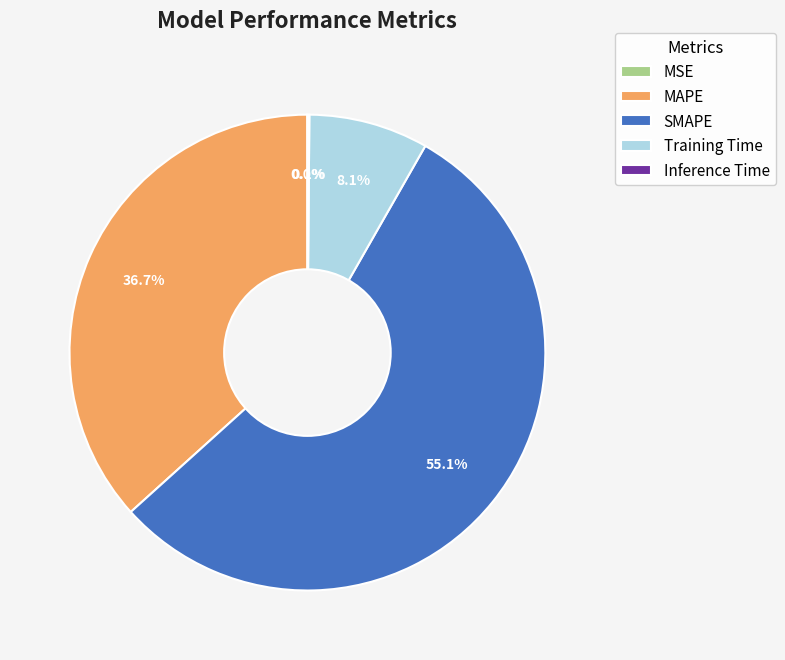

What portion of the pie excludes SMAPE?

44.9%